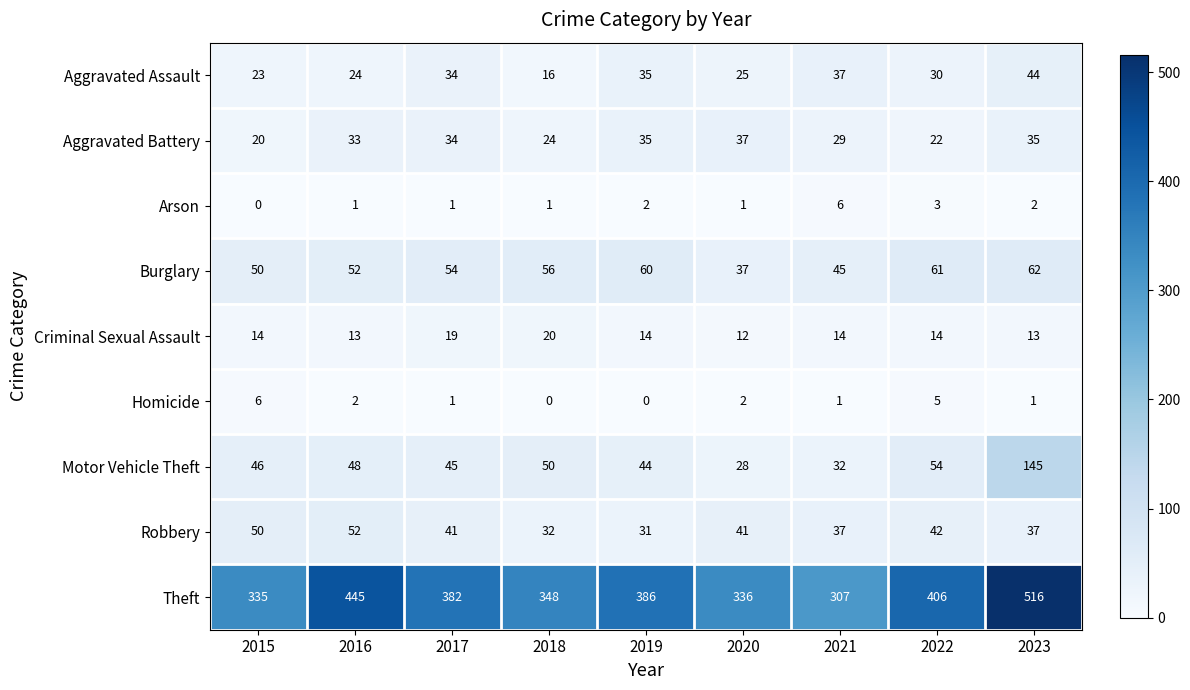

Rank the series at 2018 from highest to lowest value.

Theft, Burglary, Motor Vehicle Theft, Robbery, Aggravated Battery, Criminal Sexual Assault, Aggravated Assault, Arson, Homicide